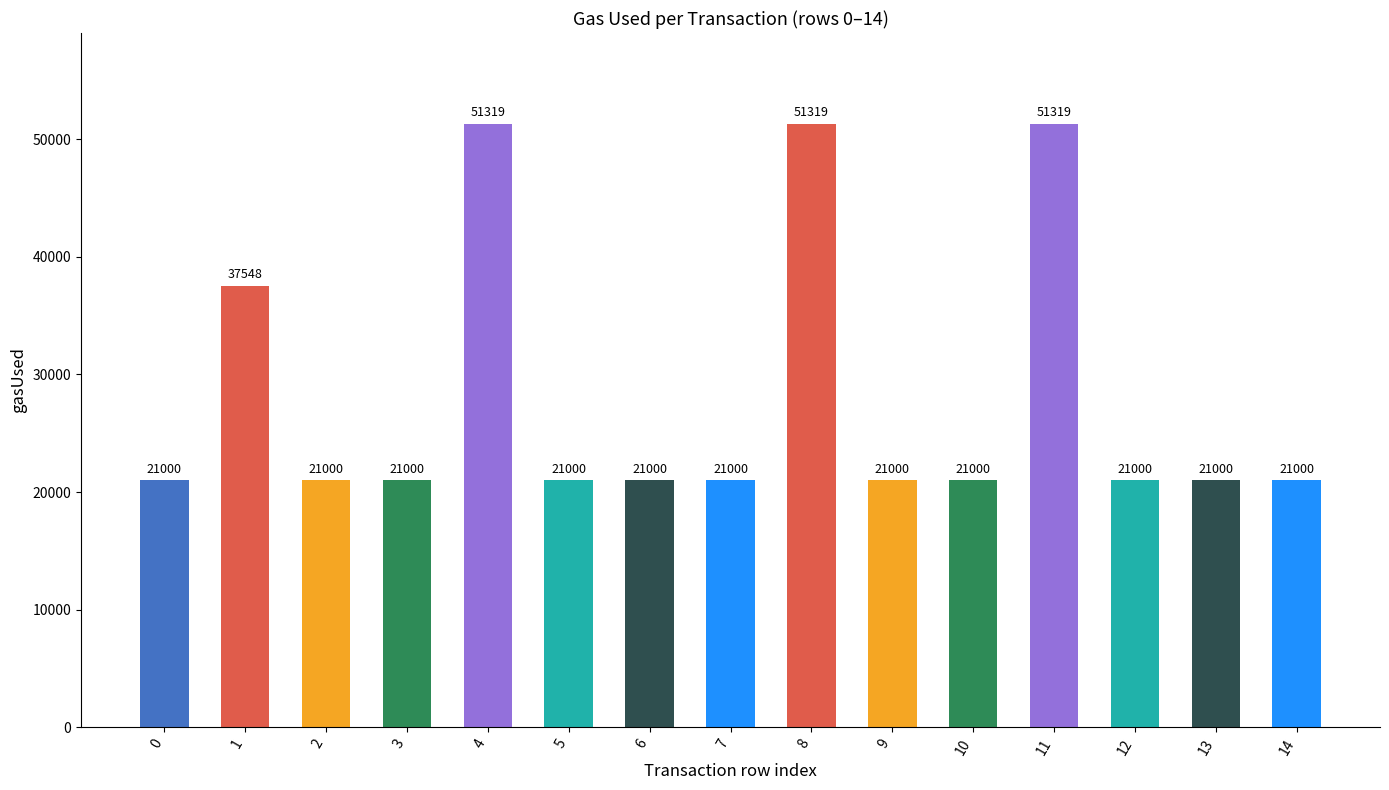

What is the change in value from 8 to 9?

-30319